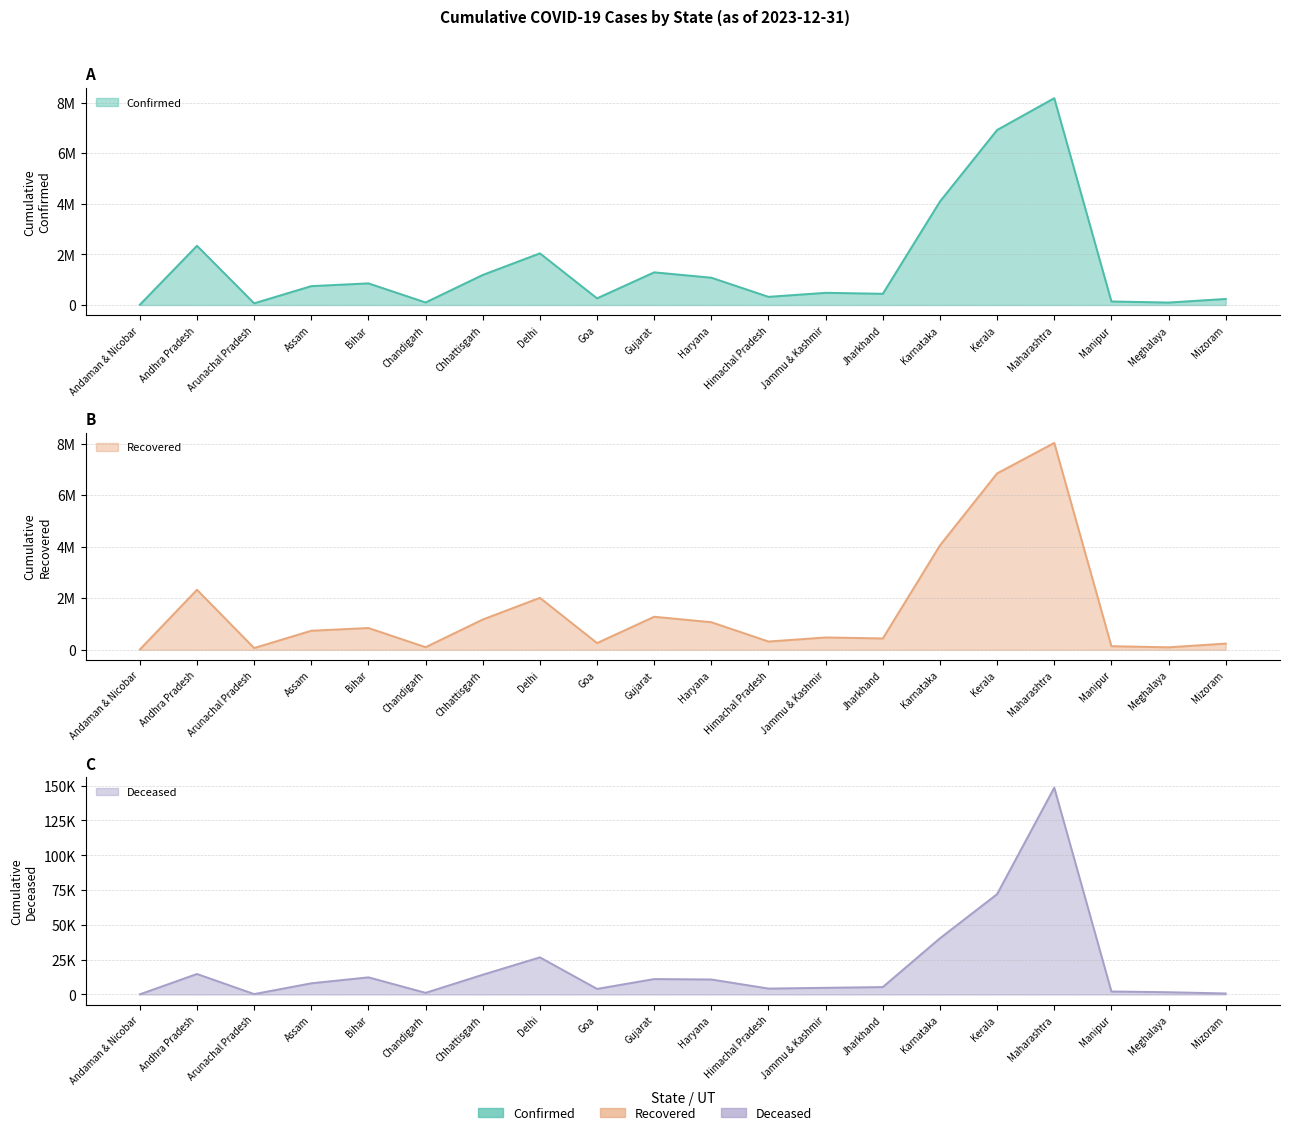

Reading left to right, list all the values displayed in this chart.

Confirmed: 10766	2340782	67049	746171	855278	100702	1187770	2041198	263496	1291605	1078994	322948	482047	443853	4090278	6915627	8172705	140036	96990	239562
Deceased: 129	14733	296	8035	12315	1185	14191	26670	4014	11081	10779	4246	4792	5337	40372	72071	148567	2149	1628	734
Recovered: 10637	2325966	66753	738134	842957	99514	1173513	2014485	259422	1280445	1068205	318700	477250	438515	4049073	6841474	8023525	137886	95362	238828